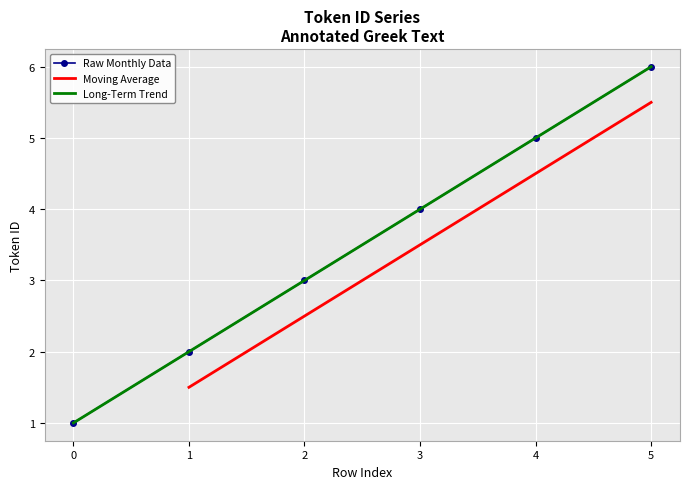

List the labels in order of value, largest first.

5, 4, 3, 2, 1, 0